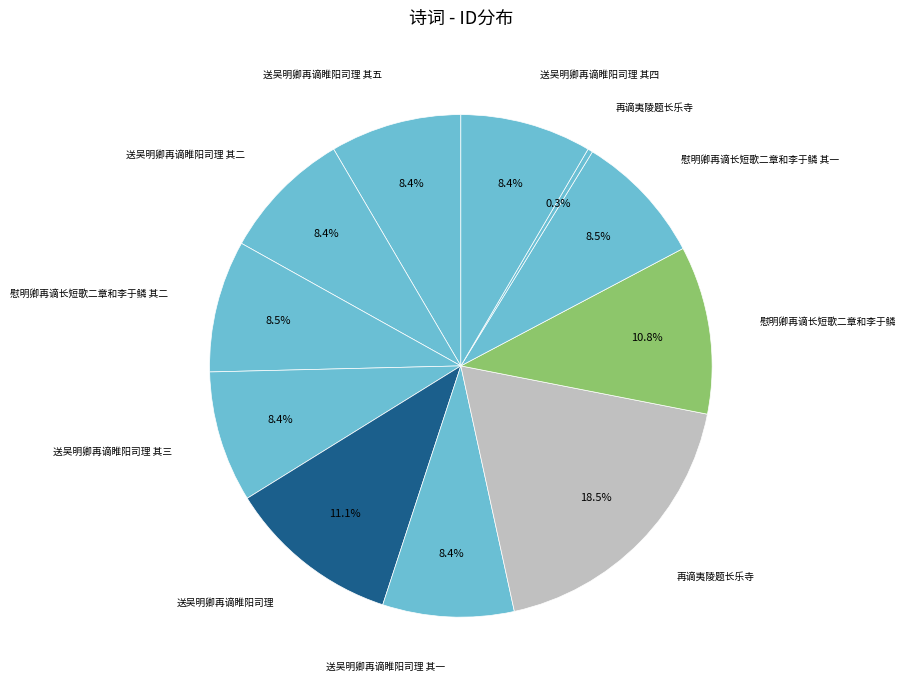

How many slices are in this pie chart?

11